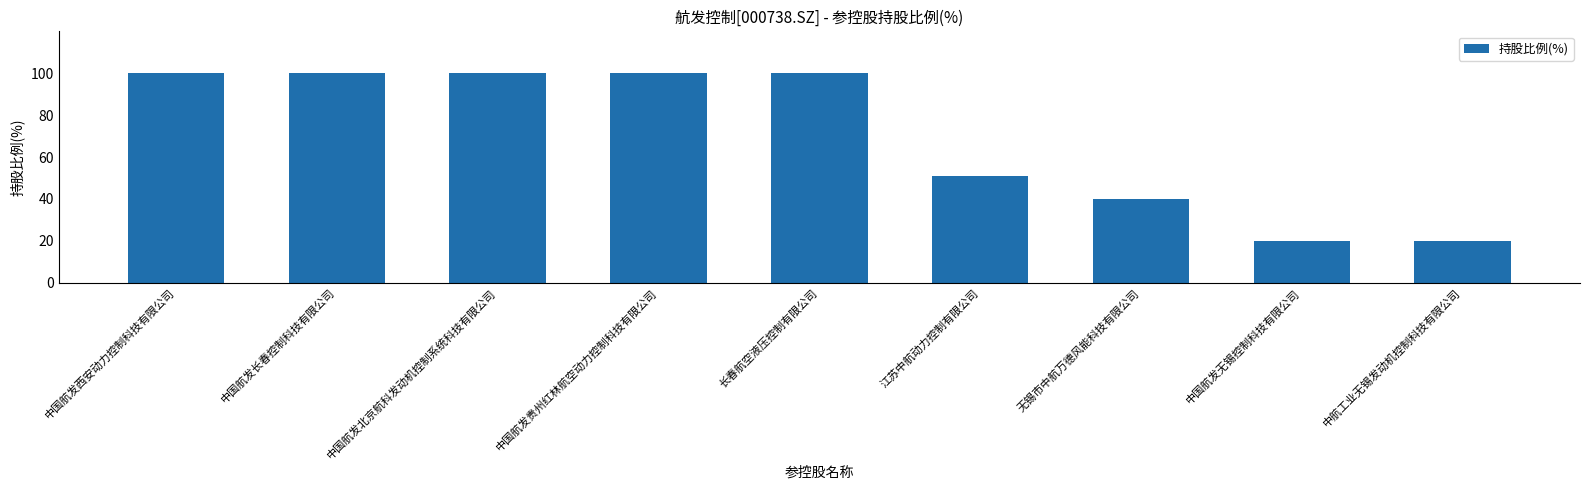

Between 中国航发无锡控制科技有限公司 and 长春航空液压控制有限公司, which is larger?

长春航空液压控制有限公司